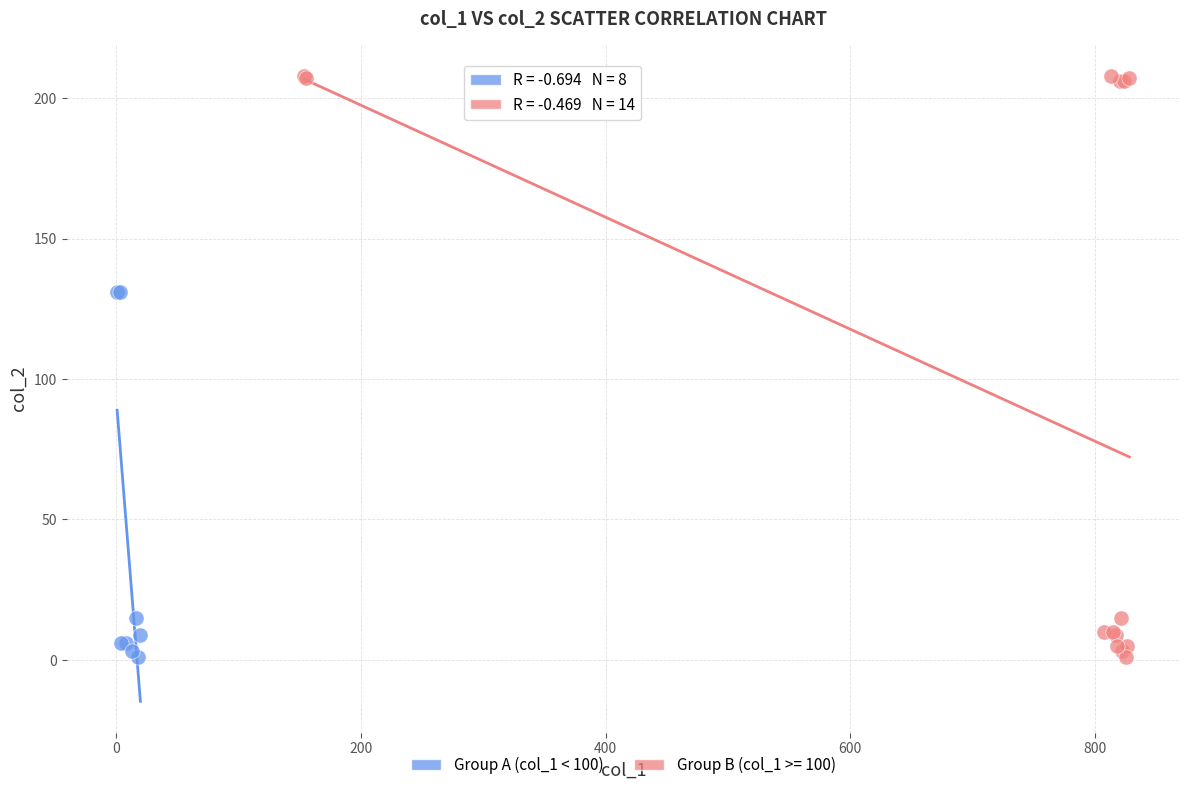

Which series has the widest spread of Y values?

Group B (col_1 >= 100)